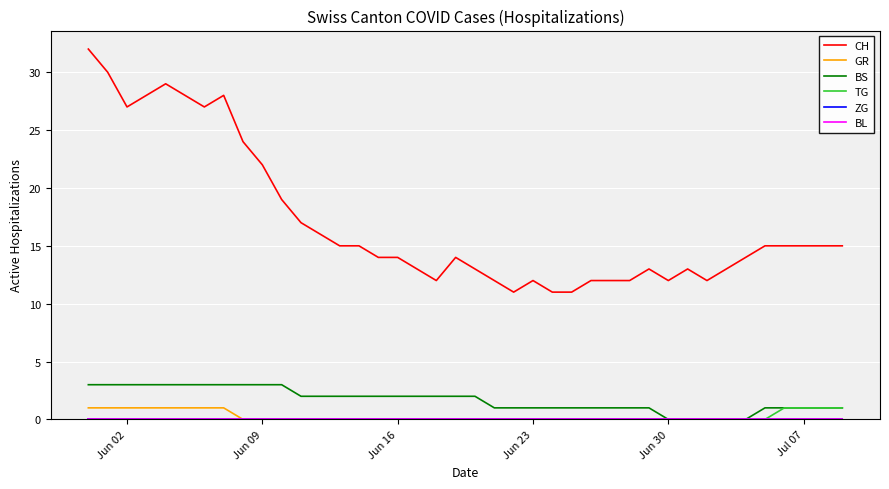

Does the chart display data point markers on the line(s)?

No